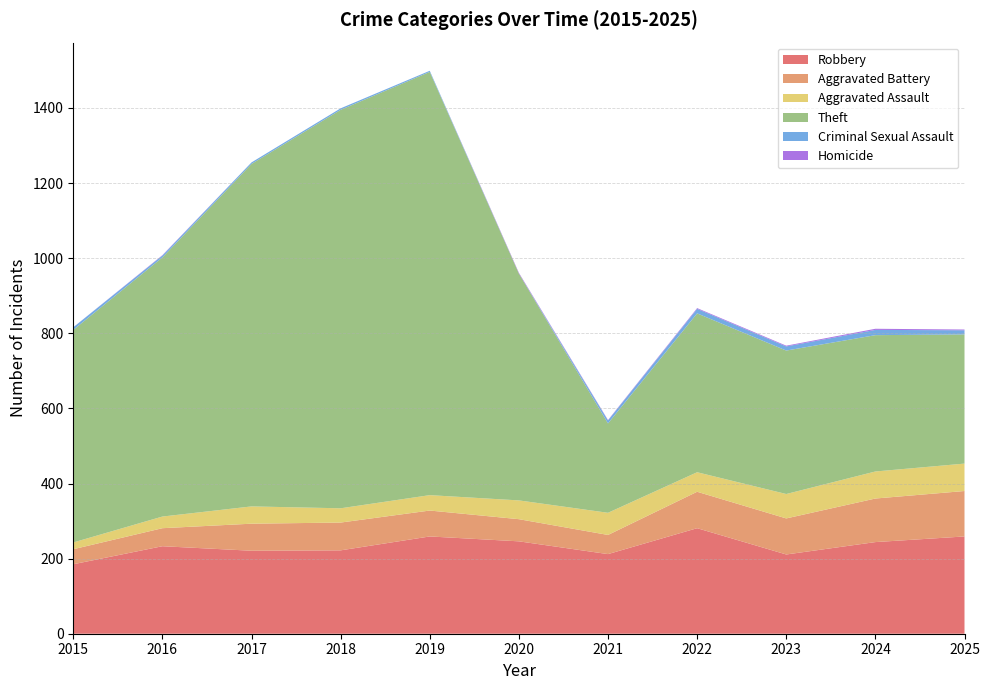

Reading left to right, transcribe all the data shown in this chart.

Robbery: 2015=185	2016=233	2017=221	2018=222	2019=259	2020=246	2021=212	2022=281	2023=211	2024=244	2025=259
Aggravated Battery: 2015=40	2016=48	2017=72	2018=74	2019=69	2020=59	2021=51	2022=97	2023=96	2024=116	2025=121
Aggravated Assault: 2015=18	2016=31	2017=46	2018=38	2019=41	2020=50	2021=59	2022=52	2023=65	2024=72	2025=73
Theft: 2015=566	2016=690	2017=912	2018=1061	2019=1127	2020=604	2021=238	2022=423	2023=382	2024=363	2025=344
Criminal Sexual Assault: 2015=7	2016=5	2017=4	2018=4	2019=3	2020=0	2021=8	2022=12	2023=11	2024=14	2025=11
Homicide: 2015=0	2016=1	2017=0	2018=0	2019=0	2020=2	2021=1	2022=2	2023=2	2024=3	2025=2